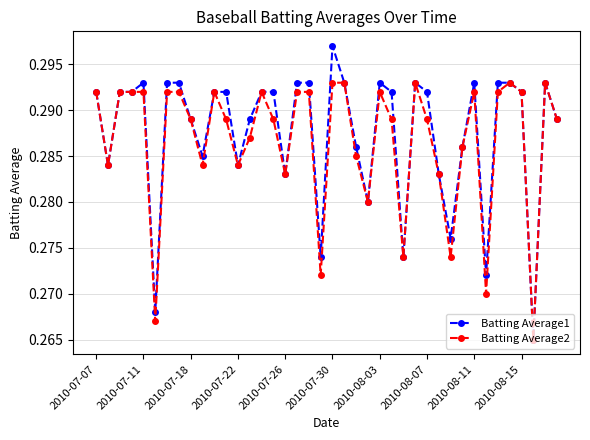

Does the chart display data point markers on the line(s)?

Yes